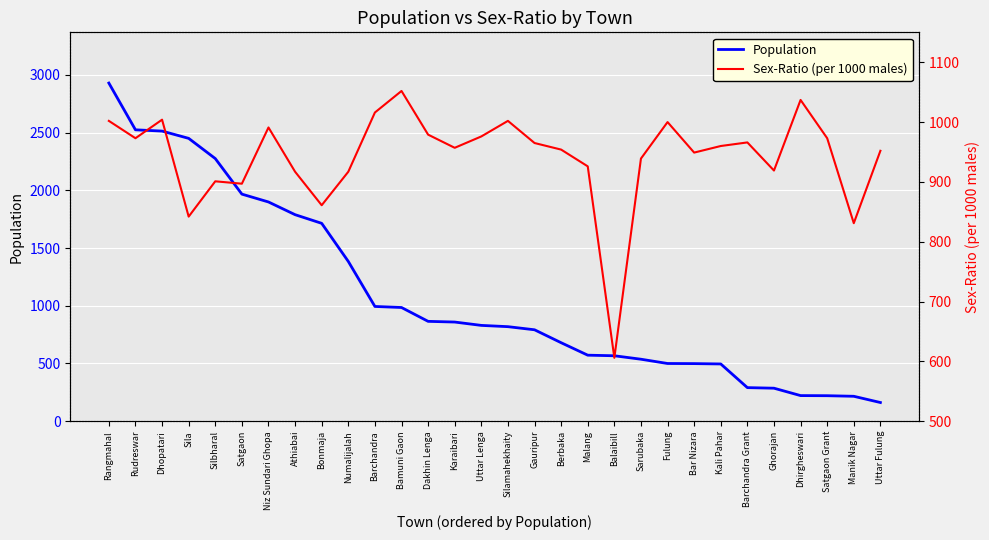

Is this an area chart (filled region under the line)?

No